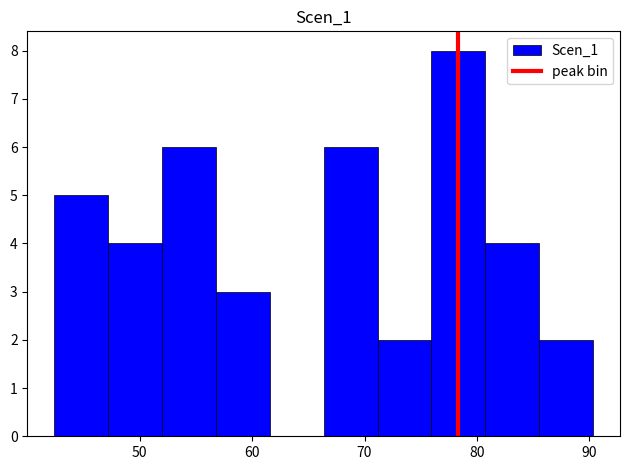

What is the height of the bar covering 76 to 81 on the x-axis? Neither the bar edges nor the heights are printed on the chart, so give them approximately, as read against the axes.

8